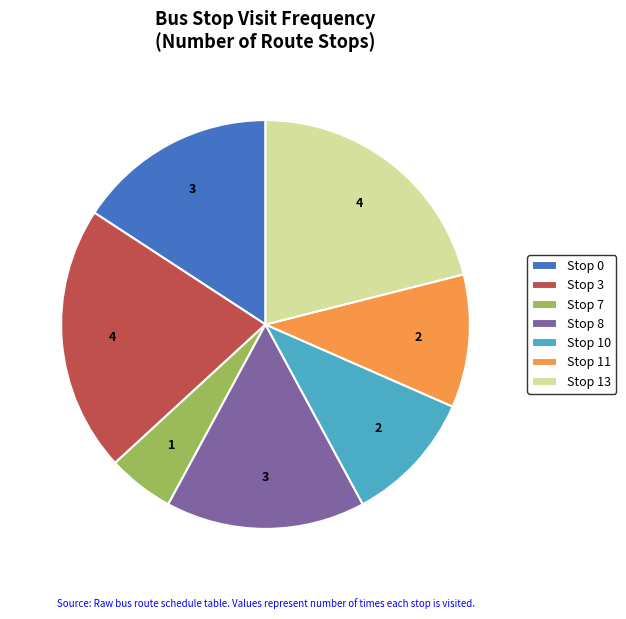

True or false: Stop 0 accounts for 27% of the total.

False